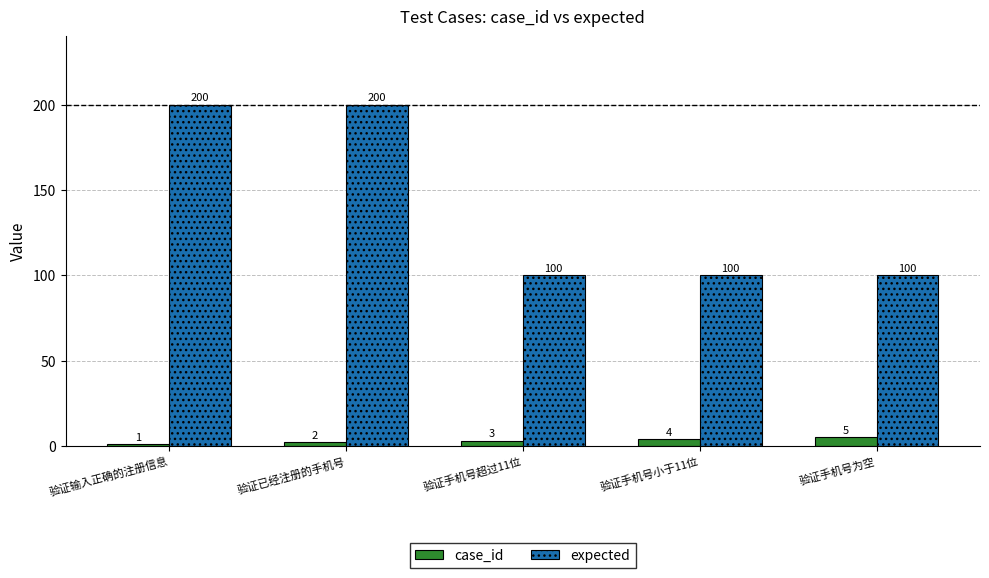

Which series has the largest range (max minus min)?

expected